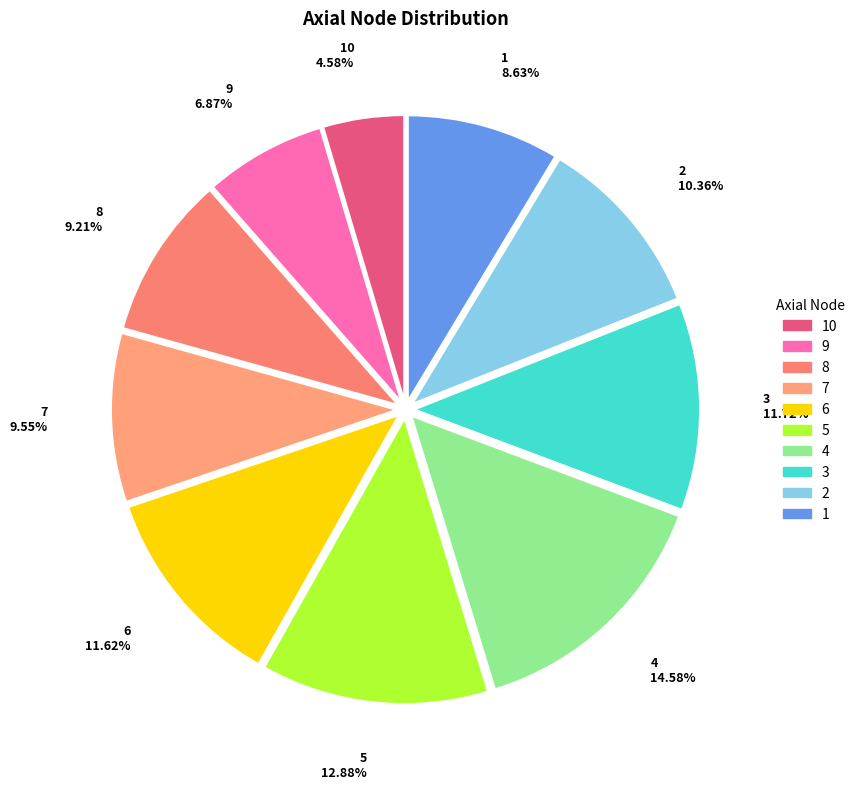

Which has a higher value, 2 or 3?

3